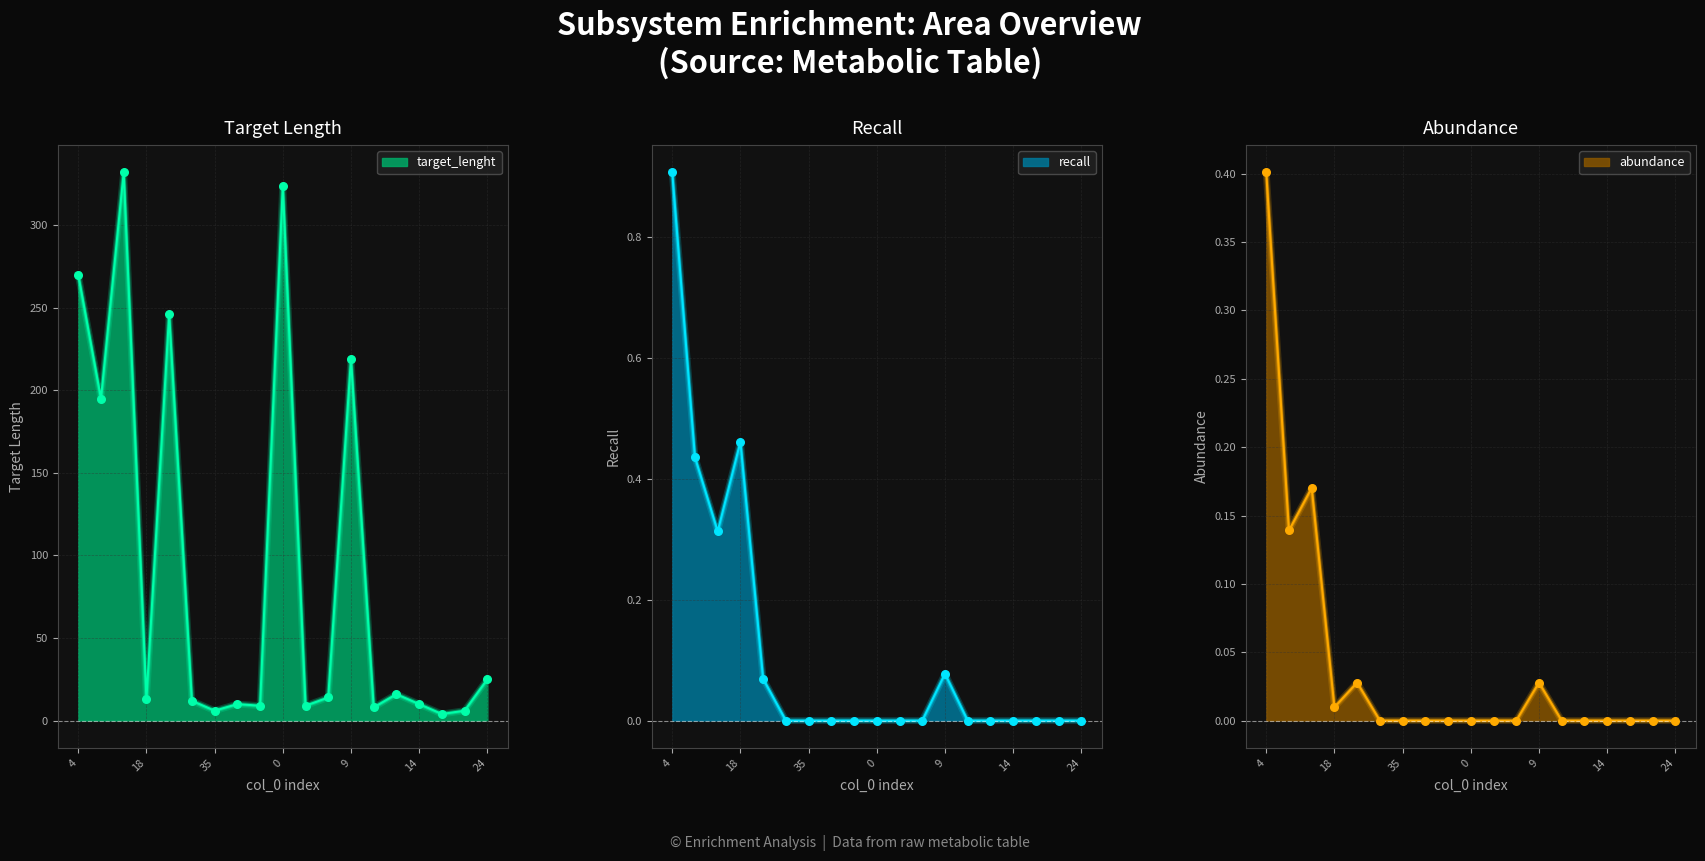

Which series reaches the minimum Y coordinate?

recall